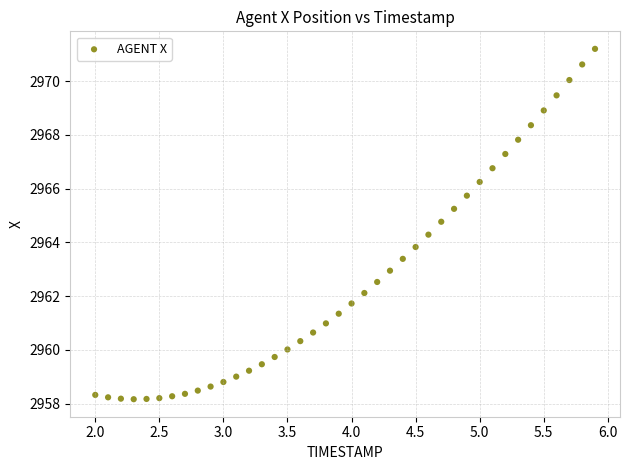

What is the range of X values (max minus min)?

3.9